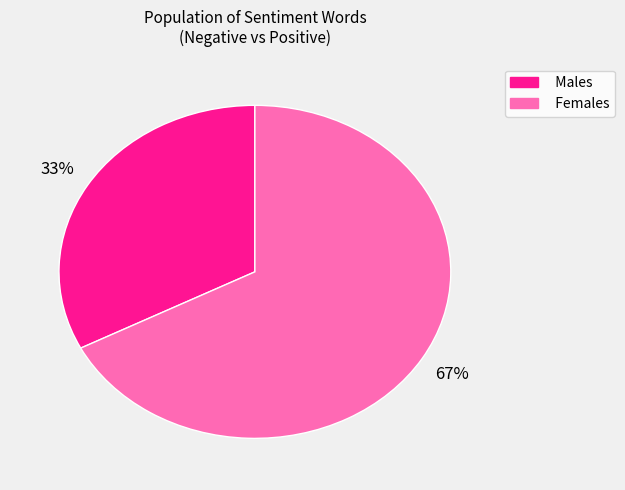

Is there any slice that represents more than half of the pie?

Yes